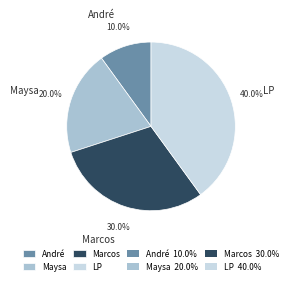

Which category has the smallest portion of the pie?

André